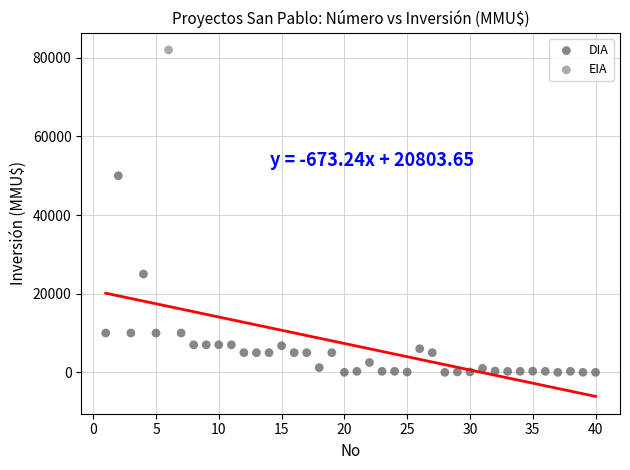

What are all the series names shown in the legend?

DIA, EIA